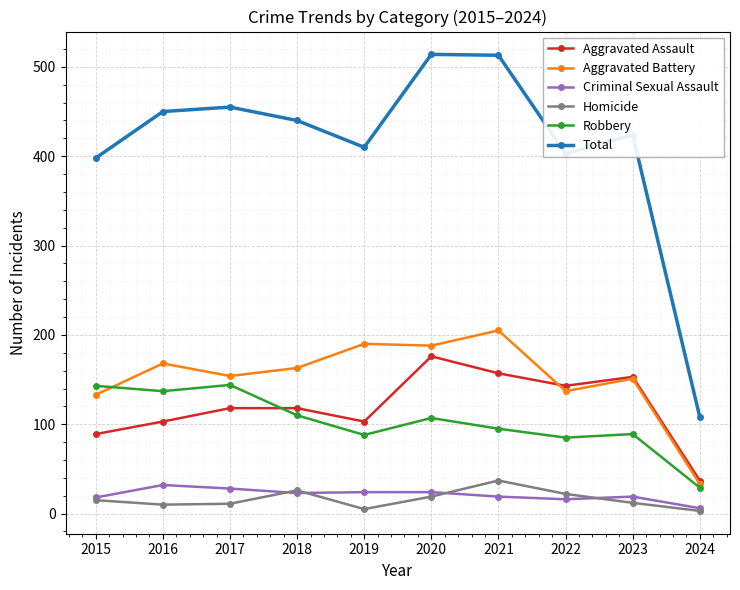

Which series has the largest total across all categories?

Total